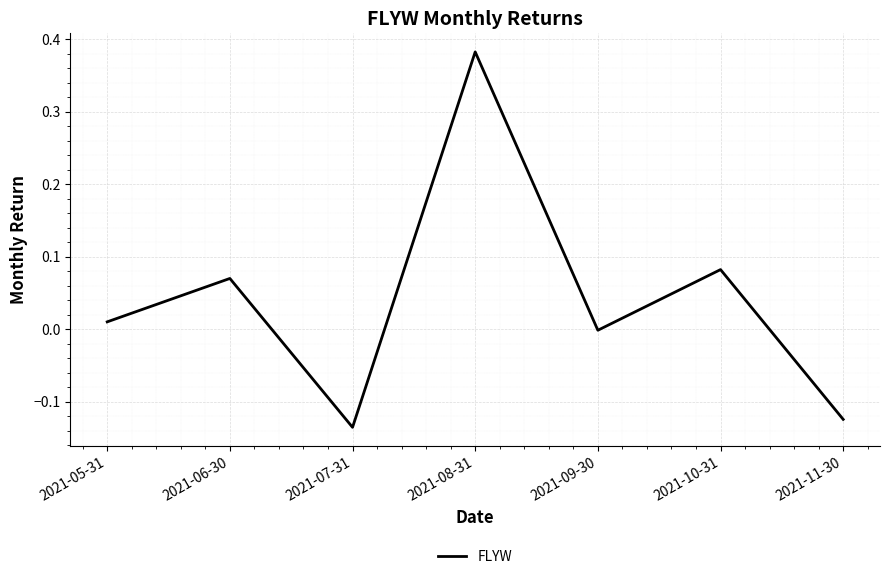

What is the difference between the maximum and minimum values?

0.5